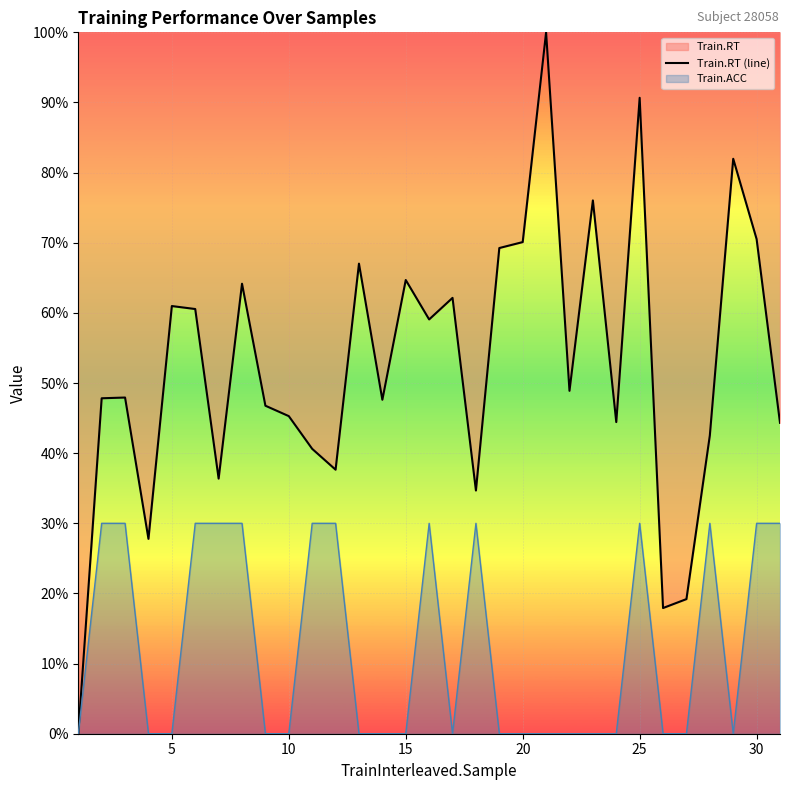

How many interior local valleys (lower than both neighbors) does the data have?

9